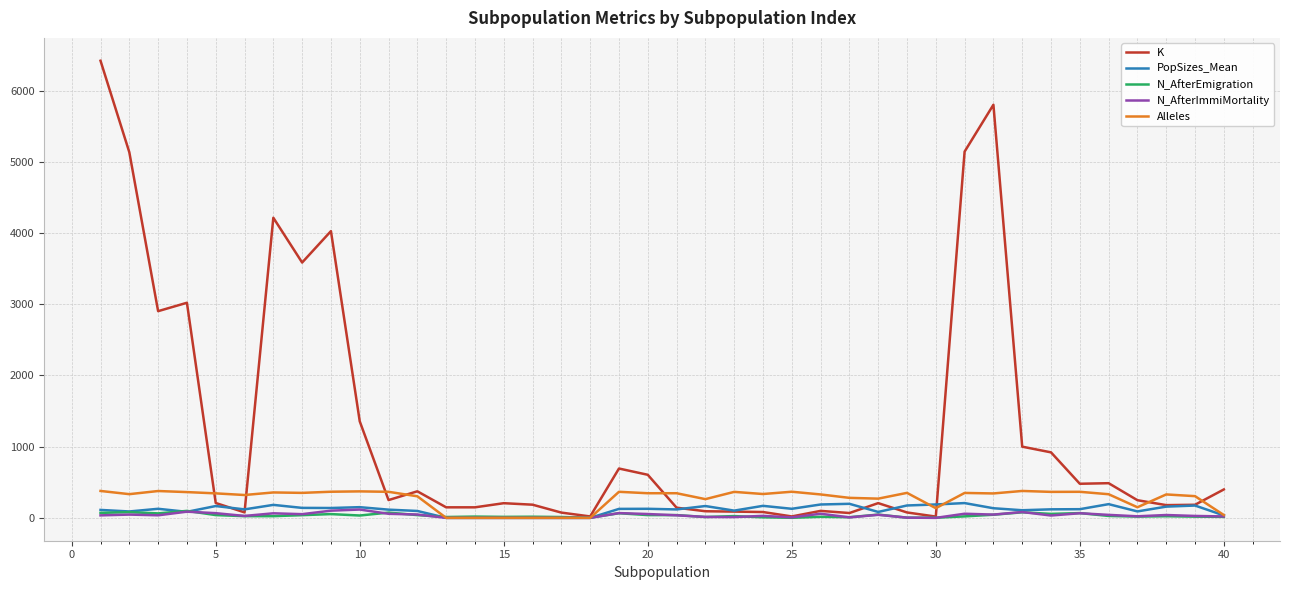

Which series has the widest spread of values?

K